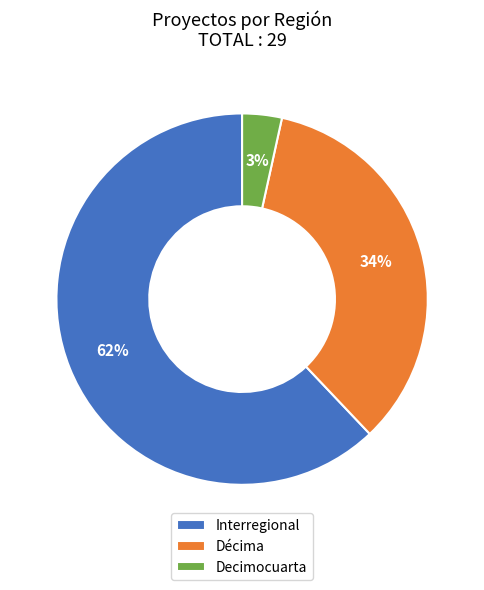

To the nearest percent, what percentage of the pie is Décima?

34%